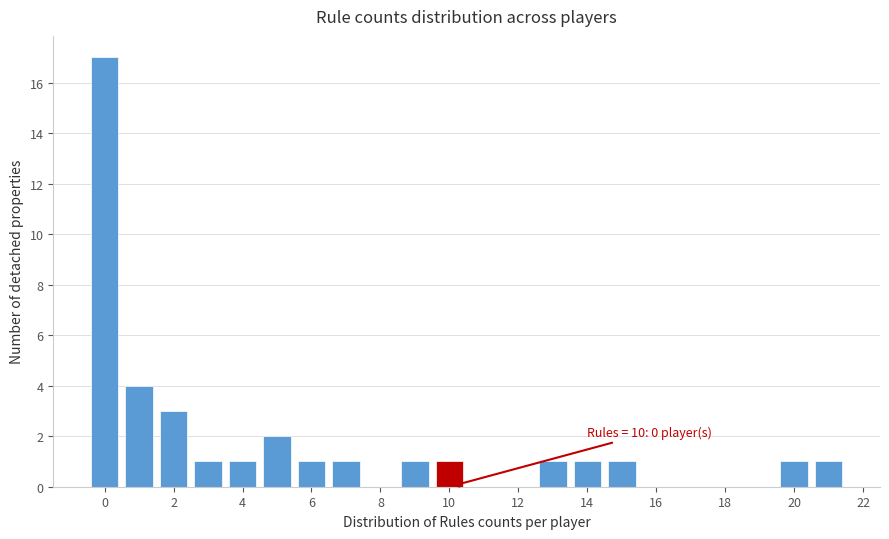

Over which range of the x-axis is the bar tallest?

-0.5 to 0.5